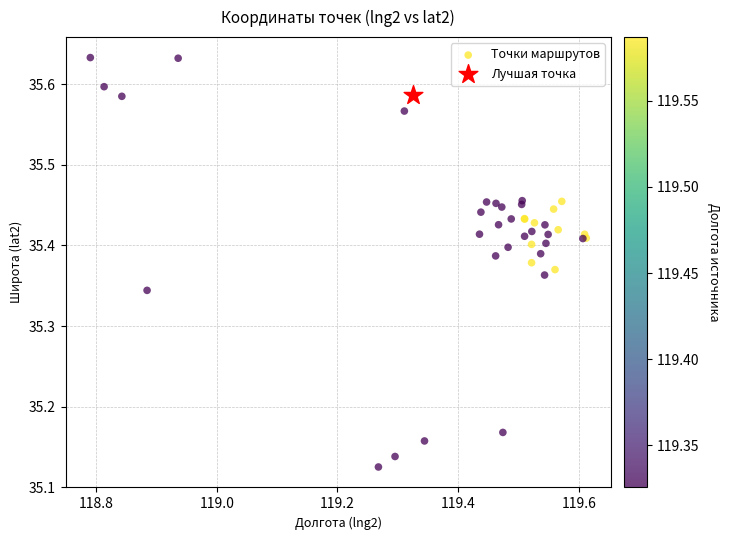

What are all the series names shown in the legend?

Точки маршрутов, Лучшая точка